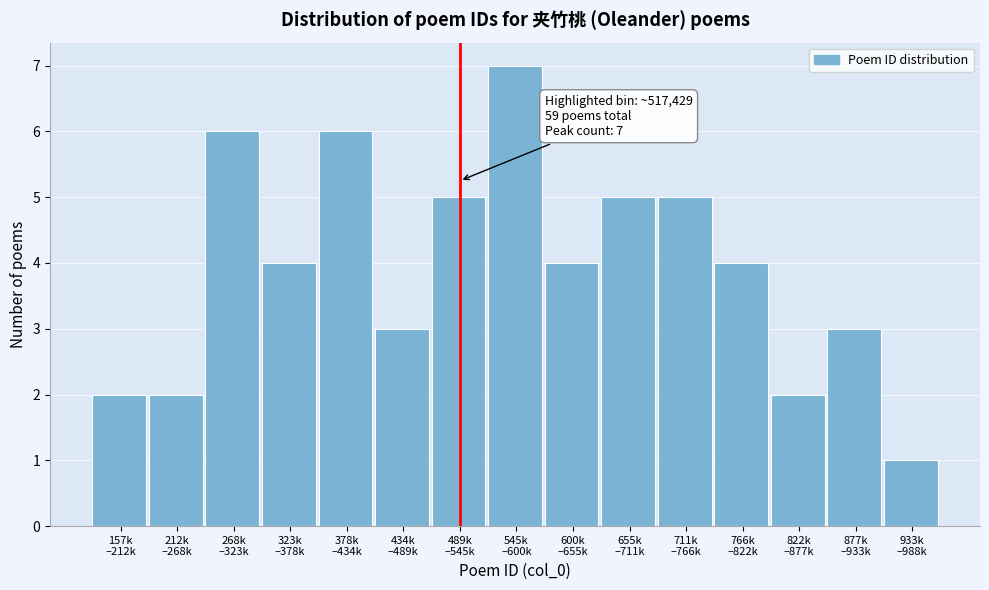

Reading left to right, list all the values displayed in this chart.

2	2	6	4	6	3	5	7	4	5	5	4	2	3	1